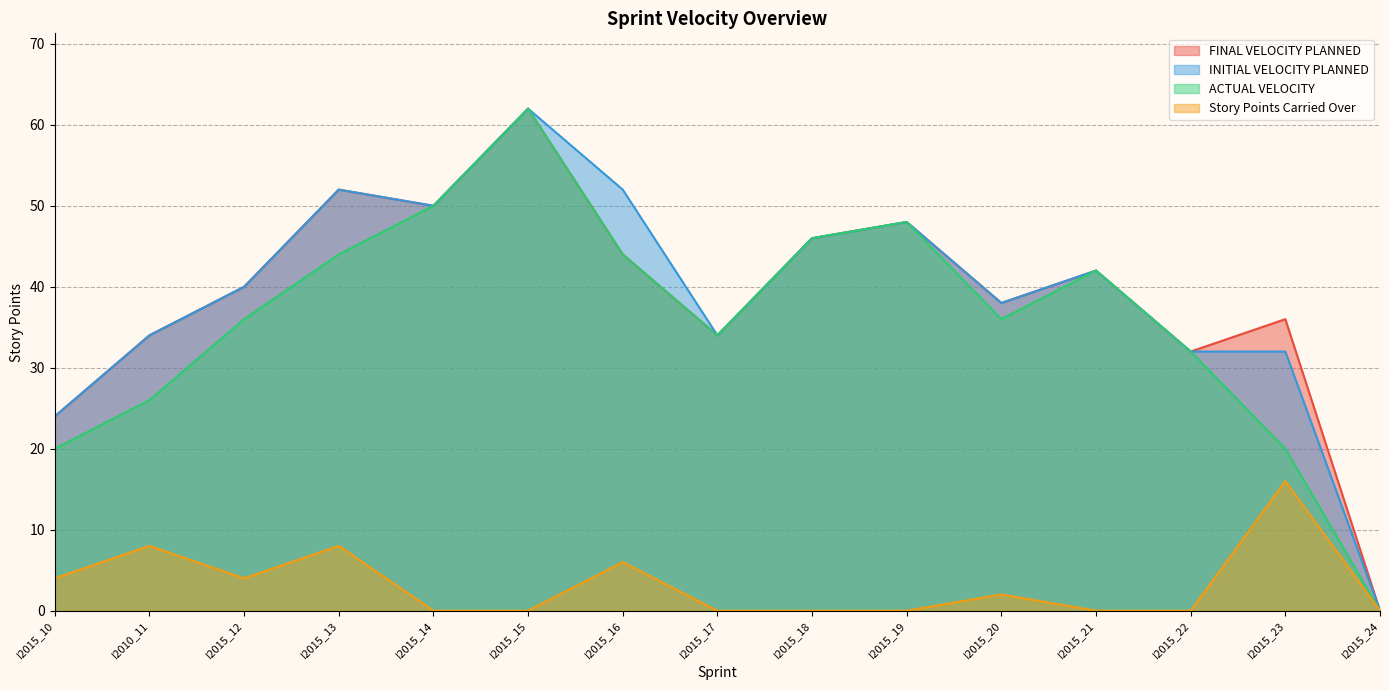

What is the sum of the Story Points Carried Over values at I2015_16 and I2015_10?

10